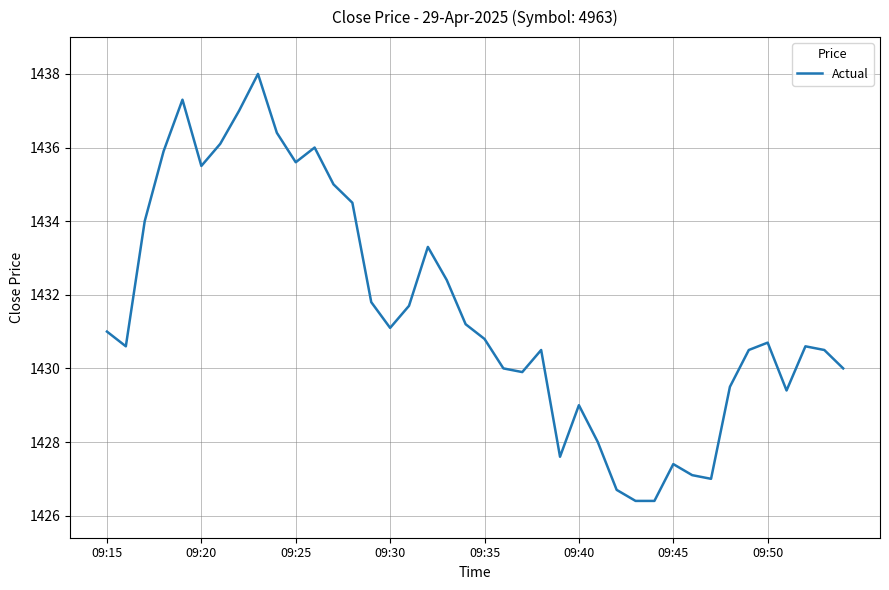

What is the smallest value displayed?

1426.4